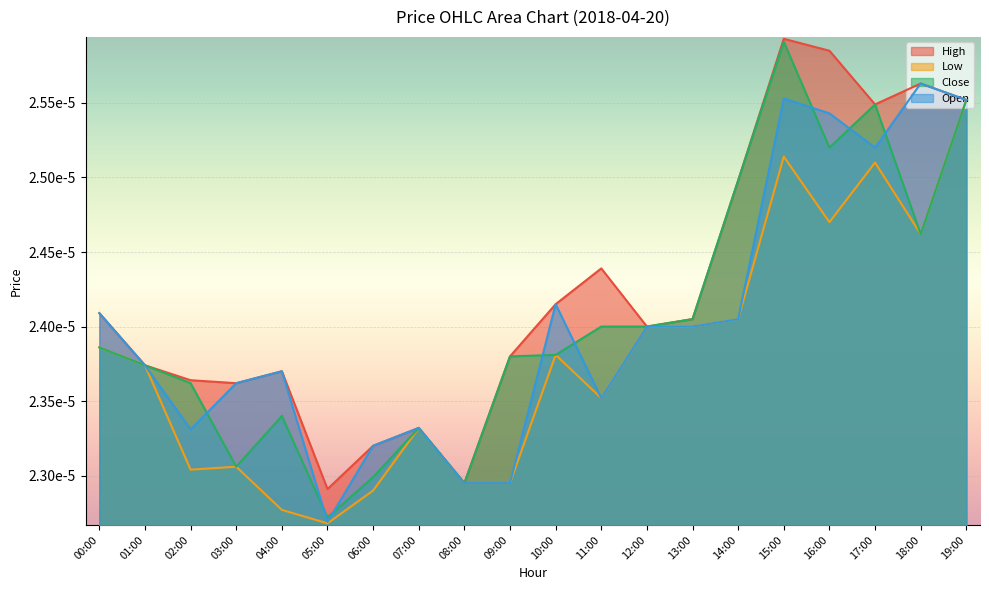

True or false: High has a value of 0.0 at 15:00.

False